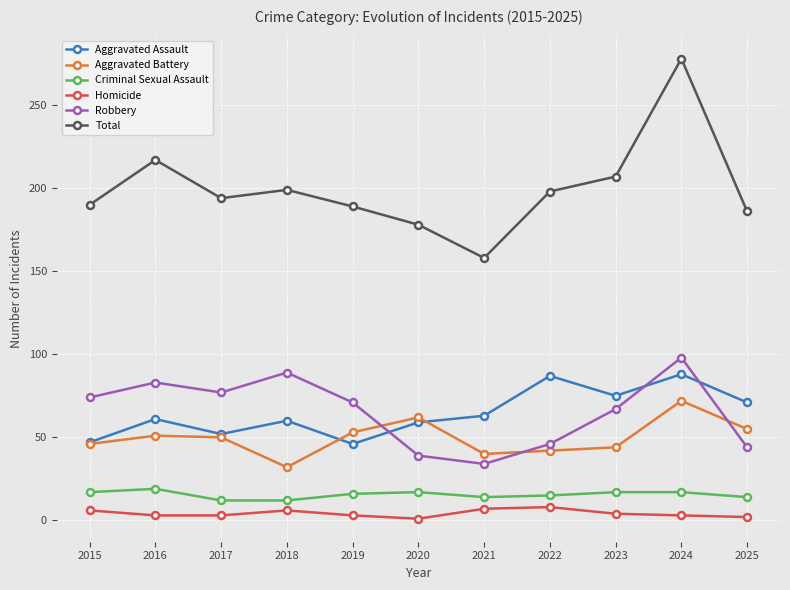

What is the total value across all series at 2019?

378